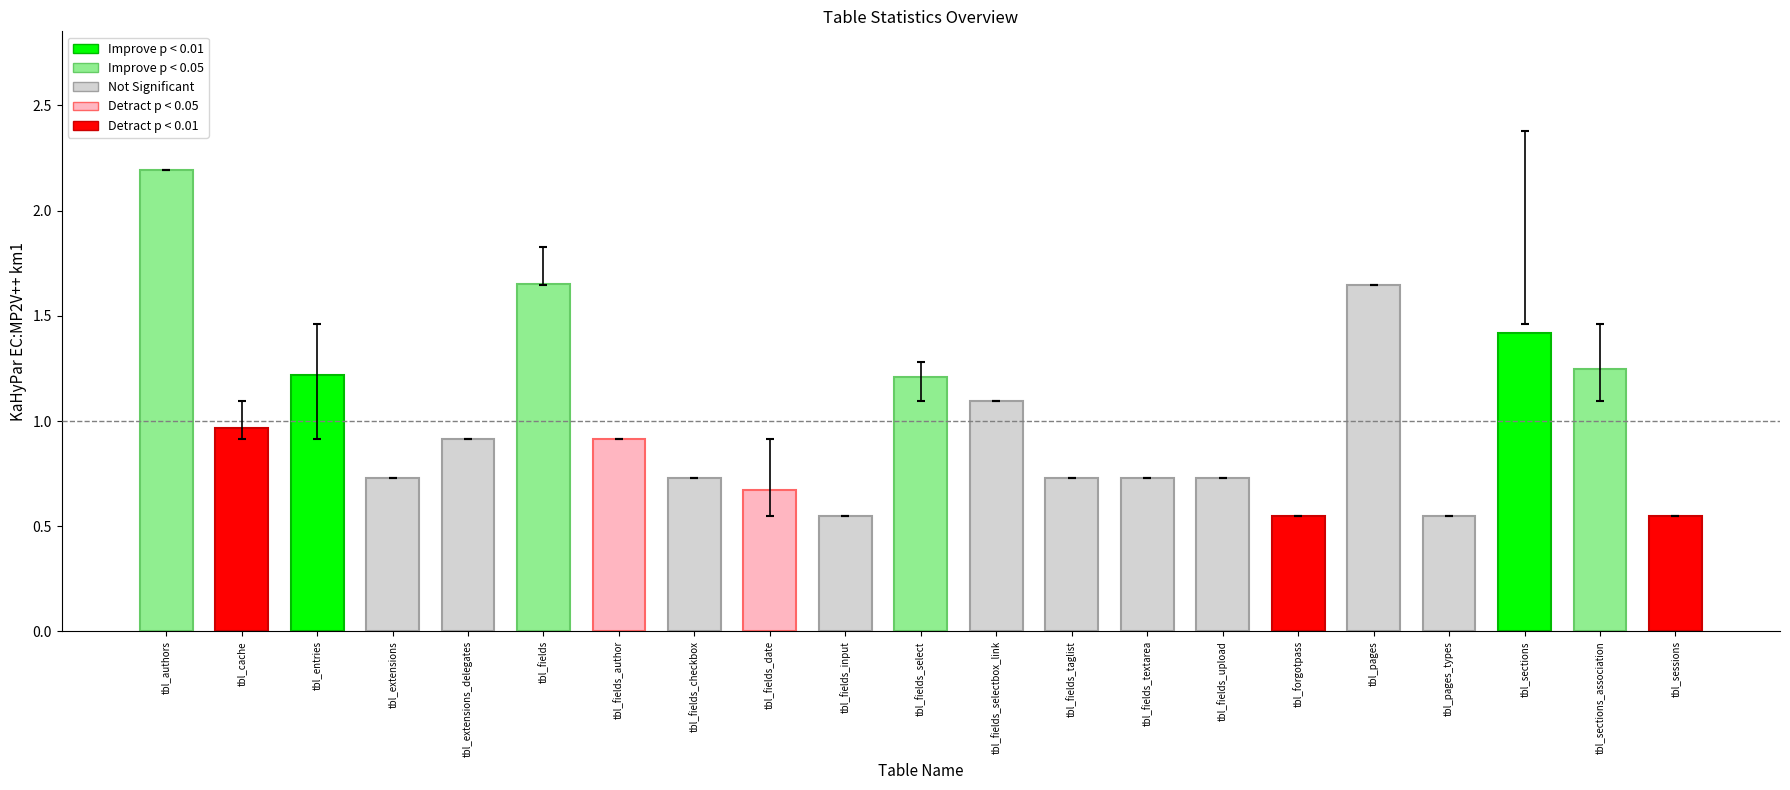

The chart shows a value of 0.4 at tbl_sections. True or false?

False